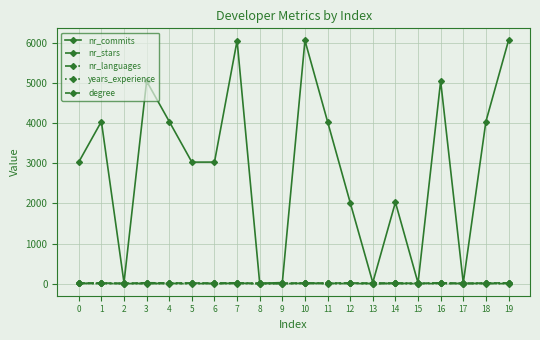

How many interior local peaks does the nr_languages series have?

8